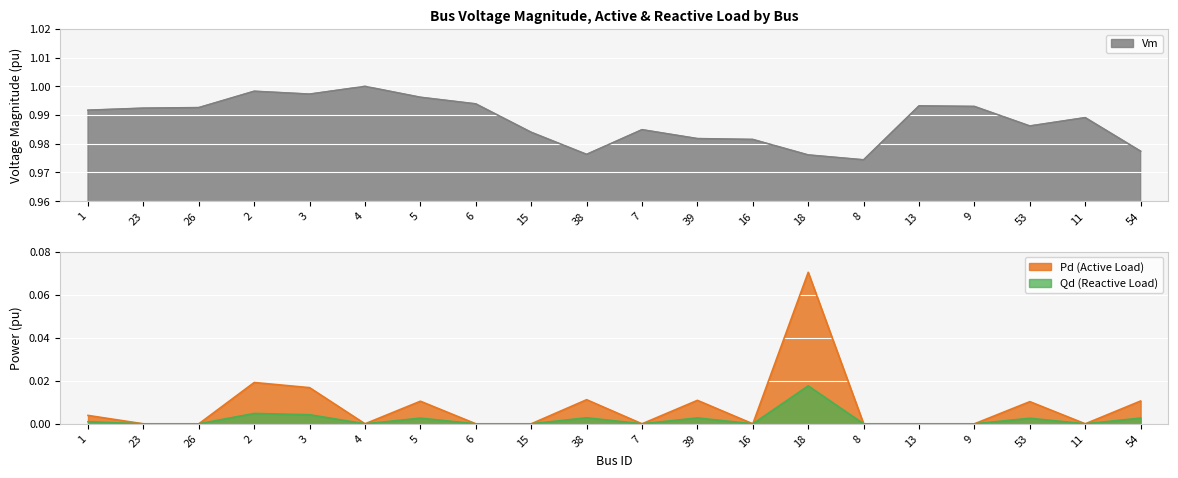

Reading left to right, extract all data points from this chart.

Vm: 1=1.0	23=1.0	26=1.0	2=1.0	3=1.0	4=1.0	5=1.0	6=1.0	15=1.0	38=1.0	7=1.0	39=1.0	16=1.0	18=1.0	8=1.0	13=1.0	9=1.0	53=1.0	11=1.0	54=1.0
Pd: 1=0.0	23=0.0	26=0.0	2=0.0	3=0.0	4=0.0	5=0.0	6=0.0	15=0.0	38=0.0	7=0.0	39=0.0	16=0.0	18=0.1	8=0.0	13=0.0	9=0.0	53=0.0	11=0.0	54=0.0
Qd: 1=0.0	23=0.0	26=0.0	2=0.0	3=0.0	4=0.0	5=0.0	6=0.0	15=0.0	38=0.0	7=0.0	39=0.0	16=0.0	18=0.0	8=0.0	13=0.0	9=0.0	53=0.0	11=0.0	54=0.0